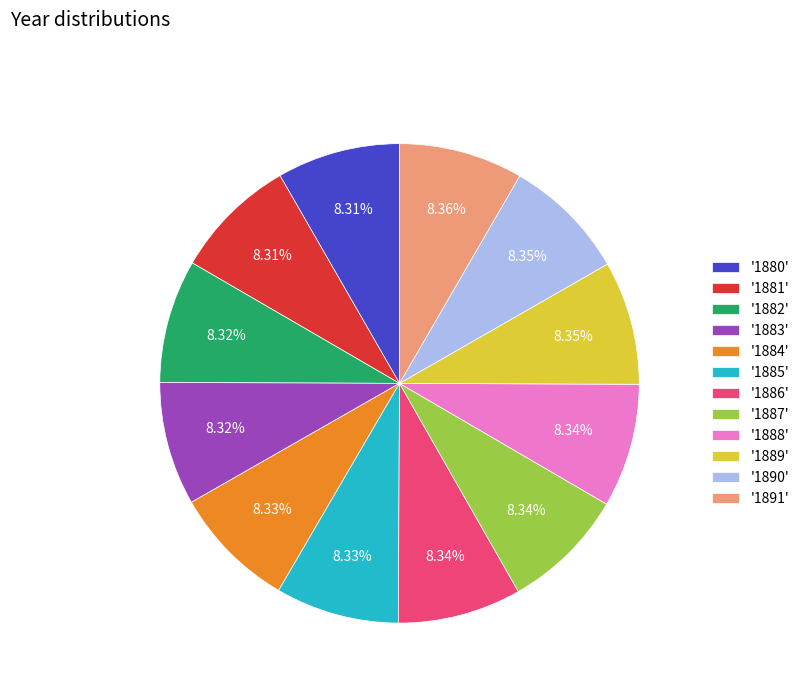

Is there any slice that represents more than half of the pie?

No